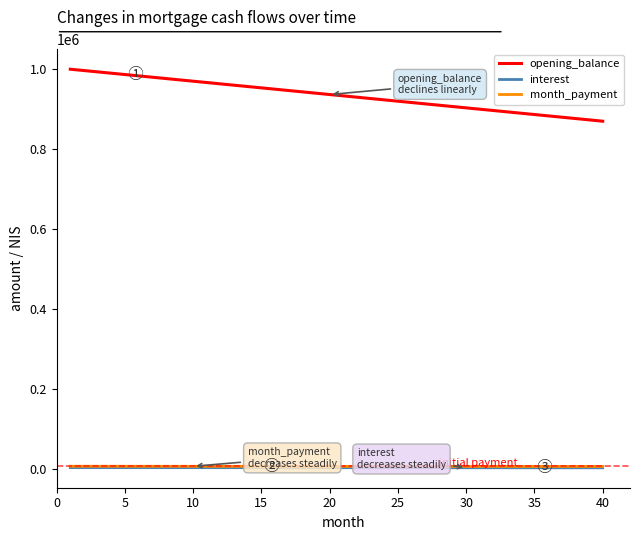

Which series has the largest total across all categories?

opening_balance